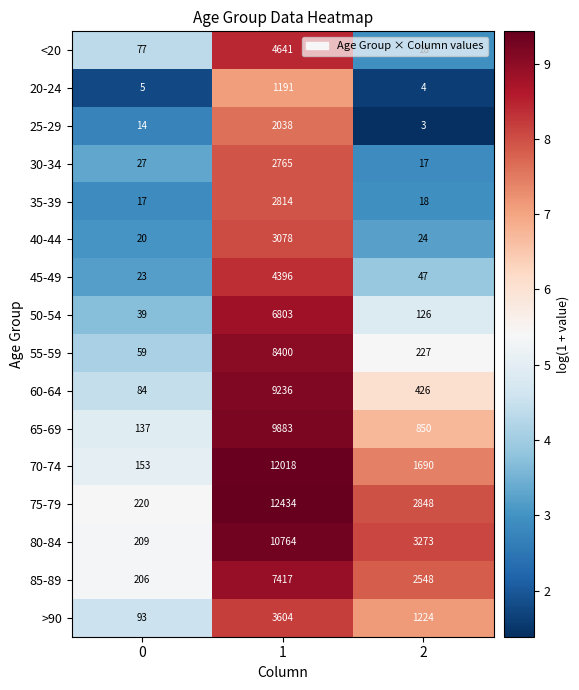

The <20 series shows 18 at 2. True or false?

True